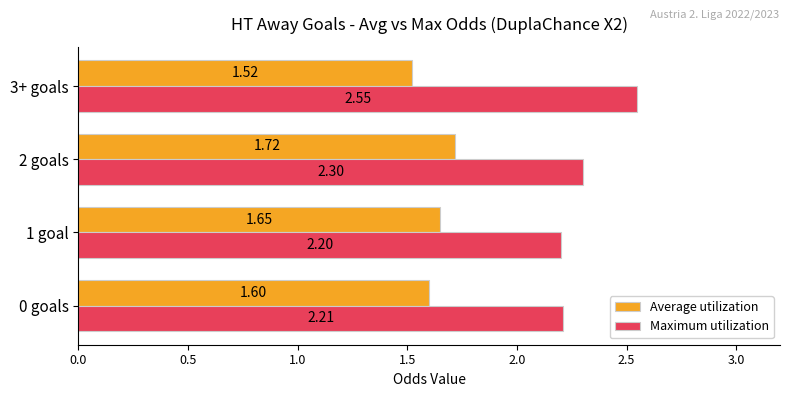

Where is Maximum utilization nearest to the value 2?

1 goal